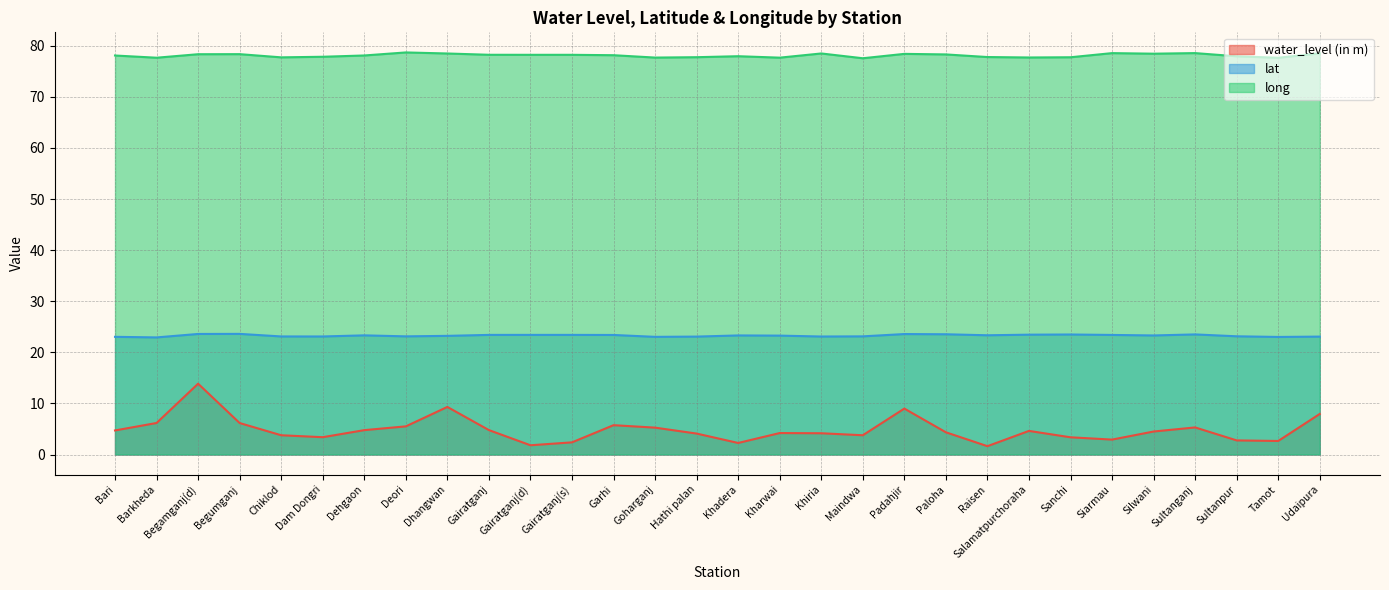

At Paloha, list the series in order from smallest to largest.

water_level (in m), lat, long